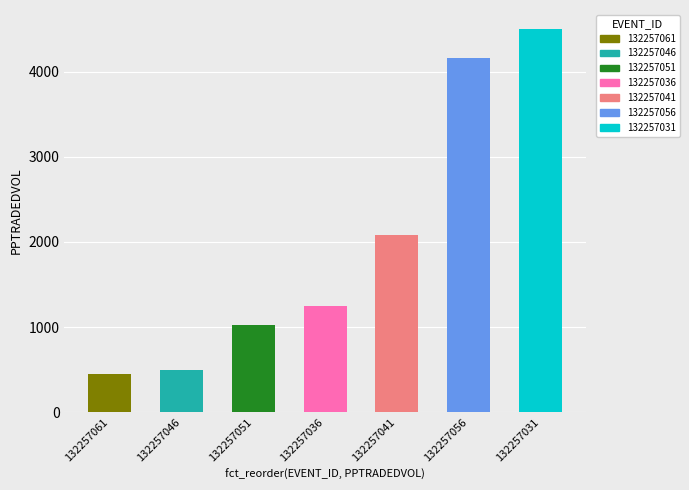

What is the change in value from 132257046 to 132257056?

+3658.1